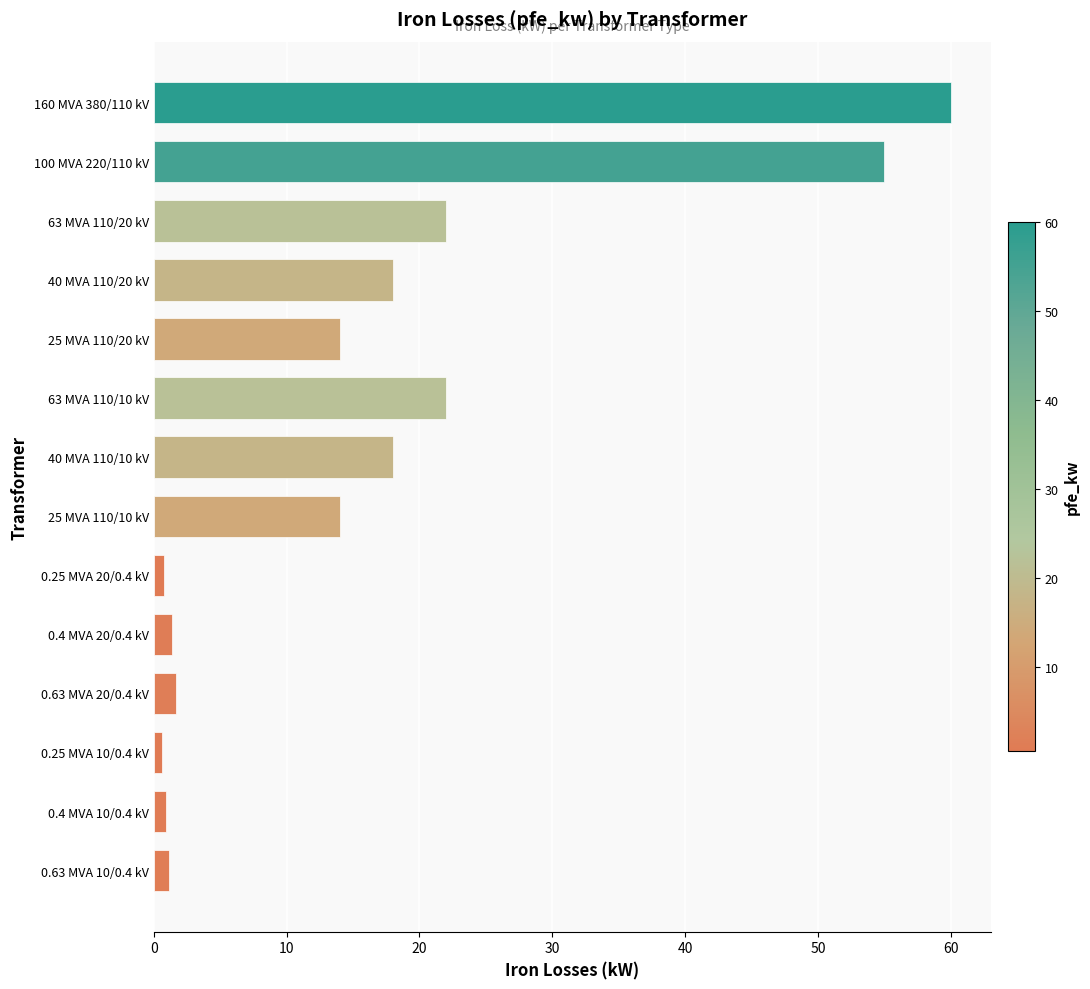

What is the difference between the second highest and second lowest values?

54.2